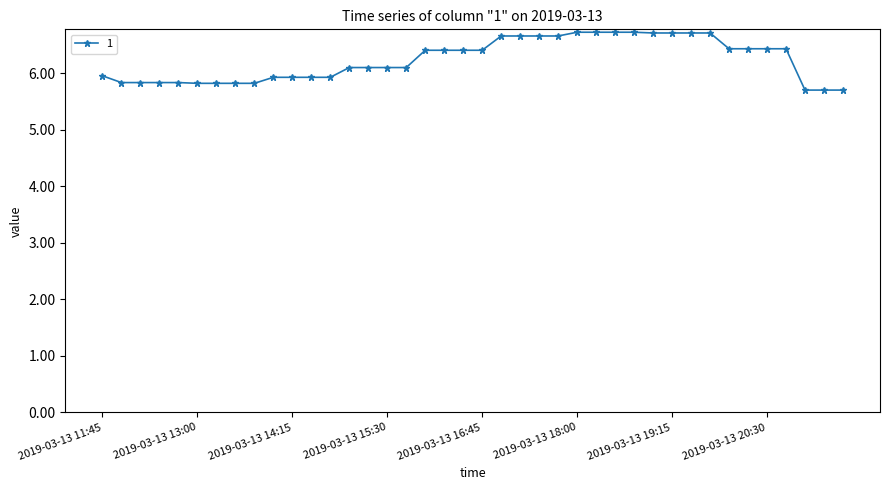

What is the smallest value displayed?

5.7